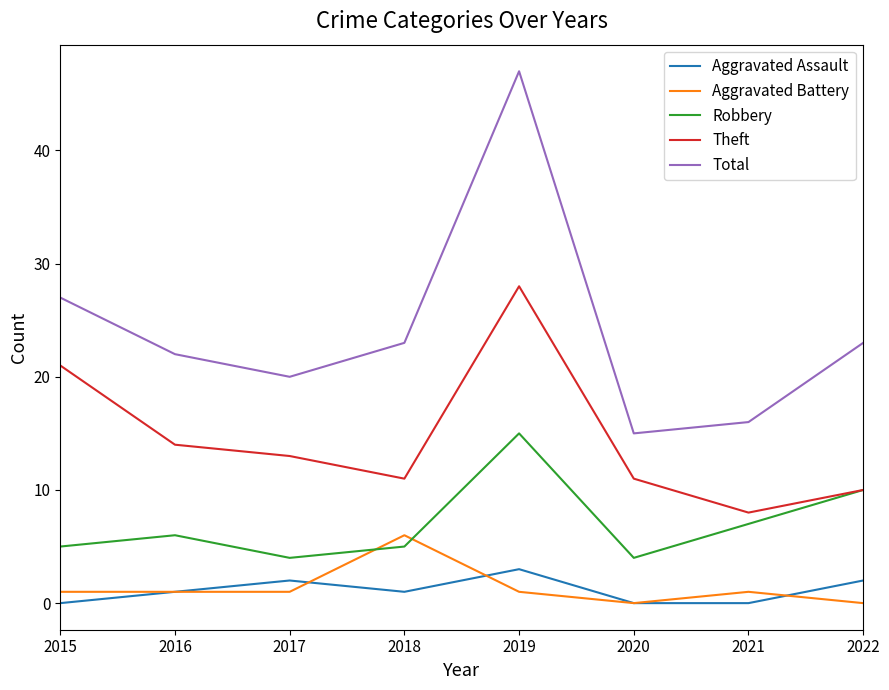

Is it true that Robbery equals 4 at 2020?

True